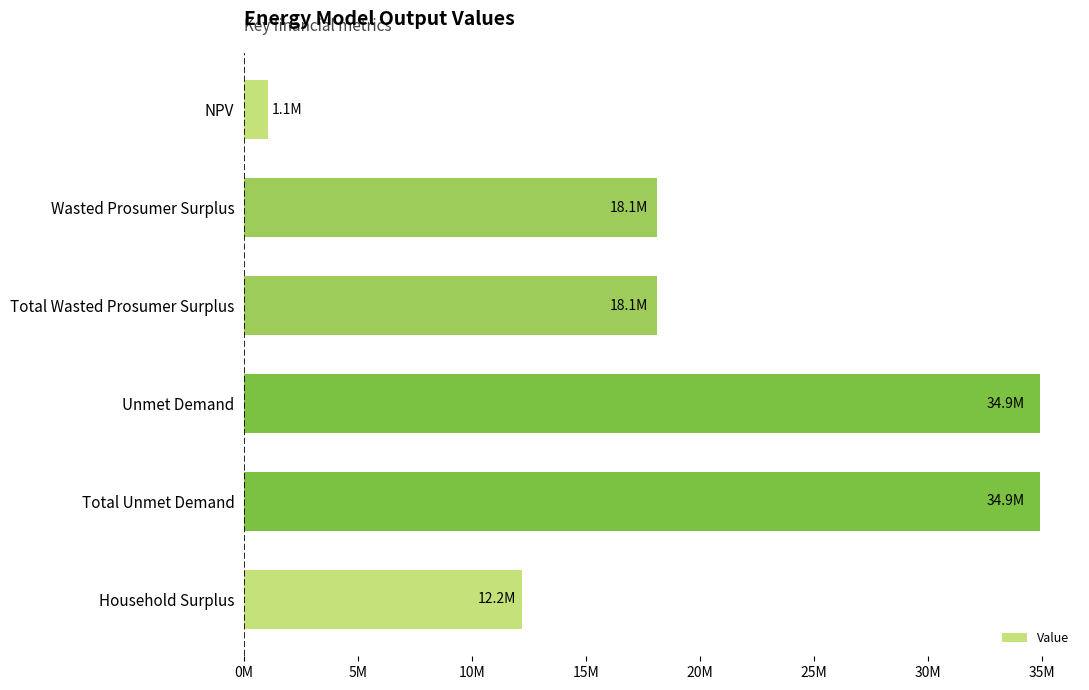

What is the minimum value shown in the chart?

1053213.4